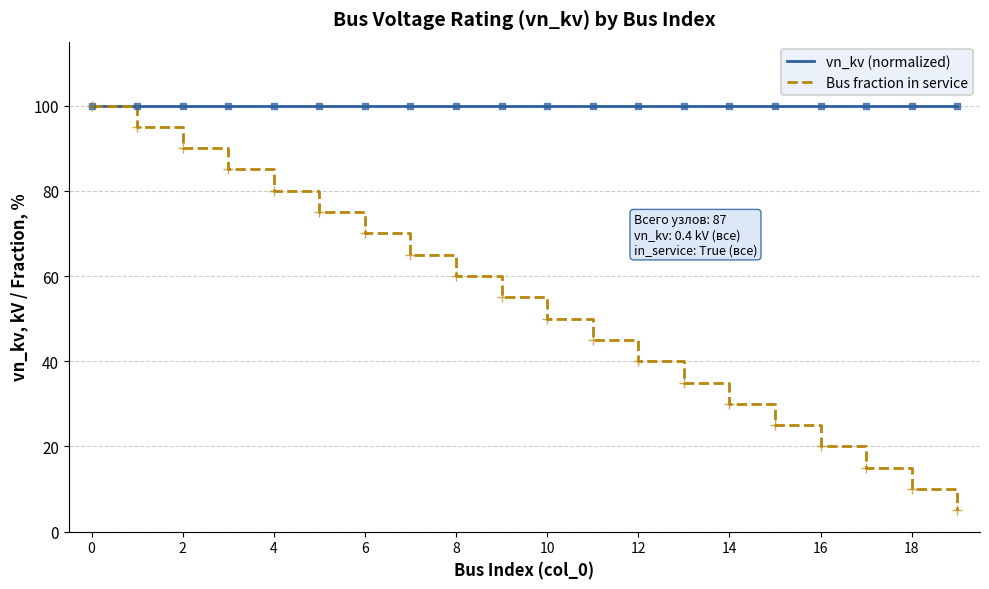

What is the maximum value for Bus fraction in service?

100.0